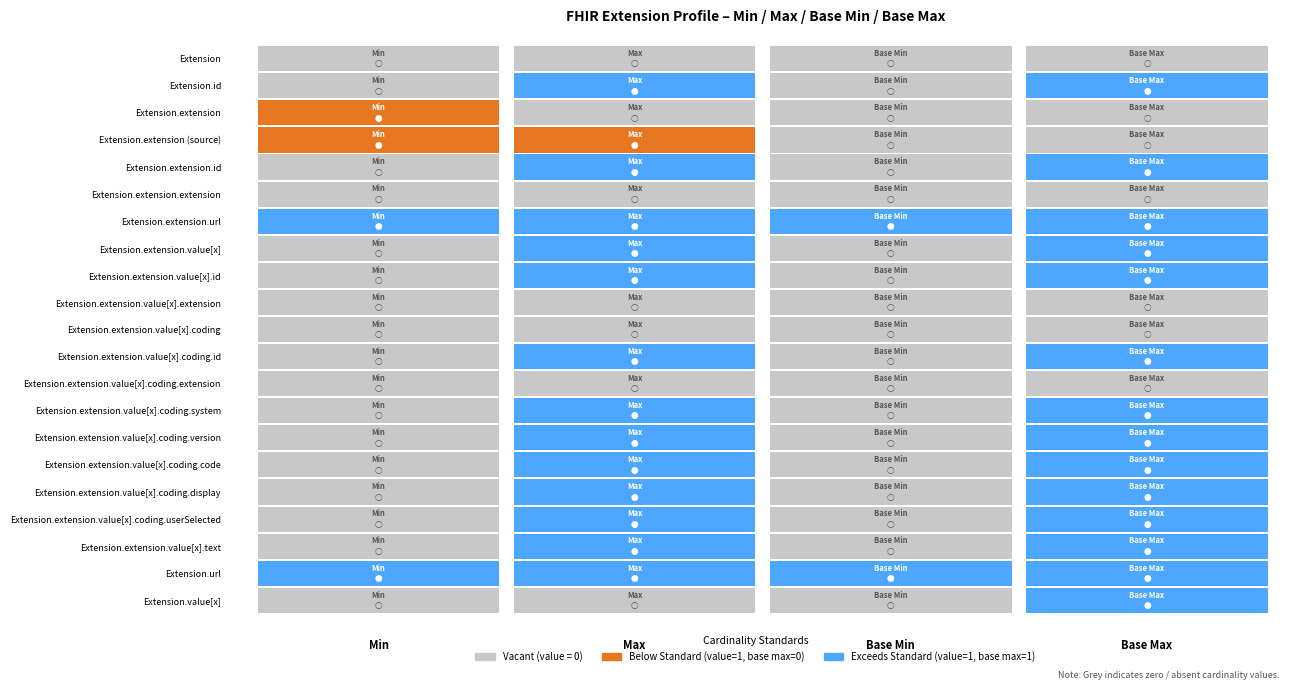

Count the Max values in the range 0 to 1.

21